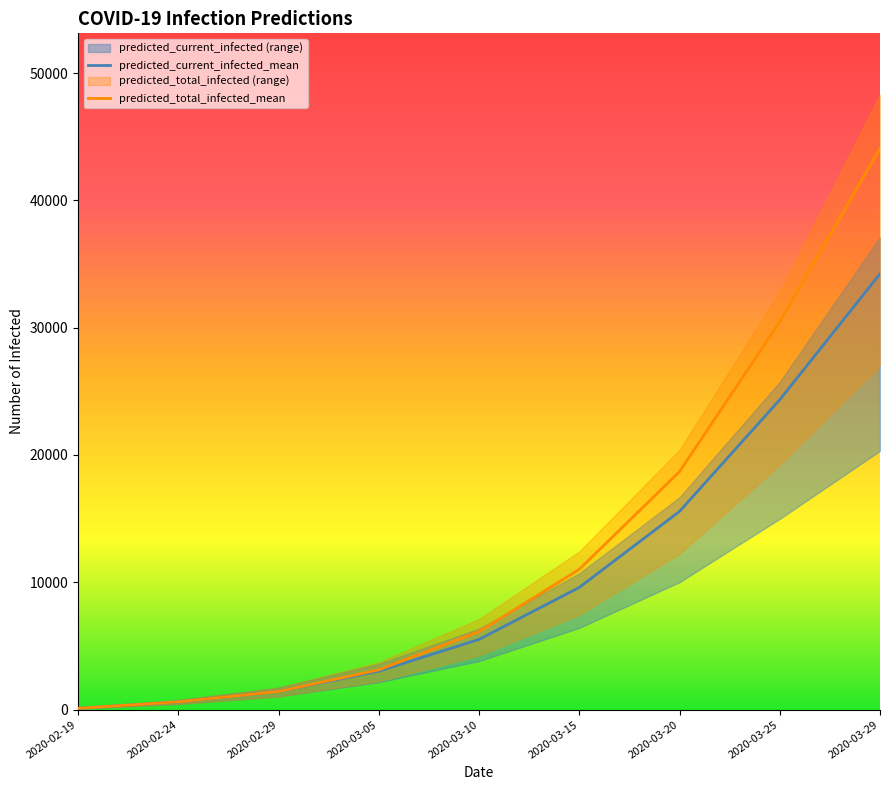

The value of predicted_current_infected_upper at 2020-03-29 is 24725. True or false?

False